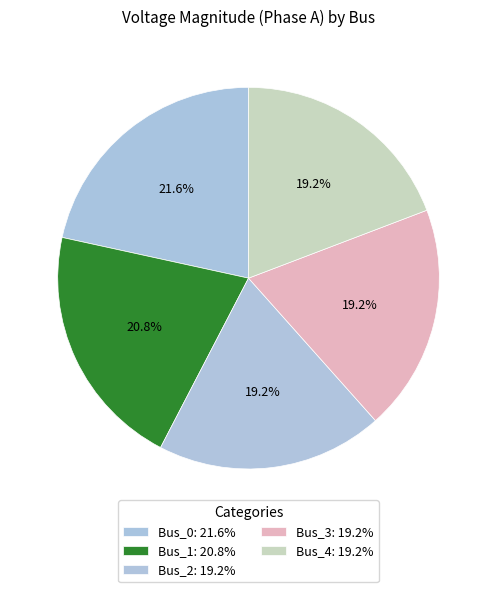

How many slices are in this pie chart?

5